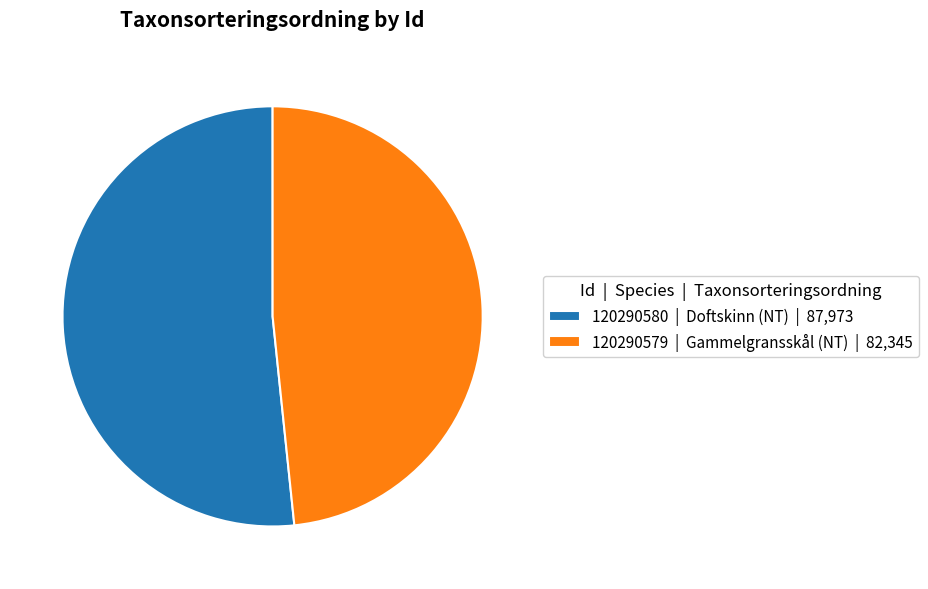

Is it true that 120290580 | Doftskinn (NT) | 87,973 is 39% of the pie?

False